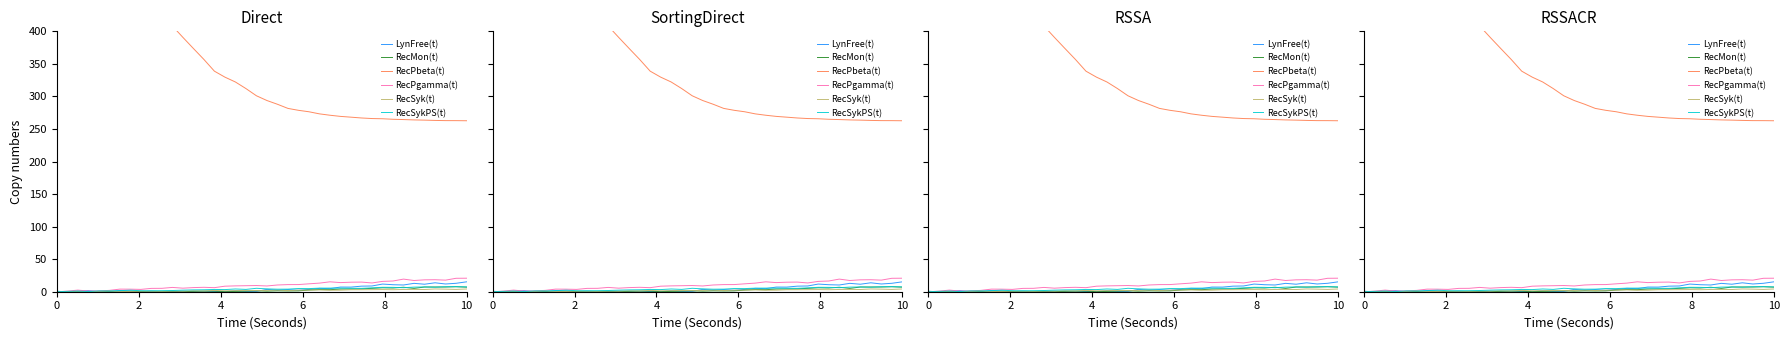

What is the value of the LynFree(t) point at the 25th from the left?

3.5